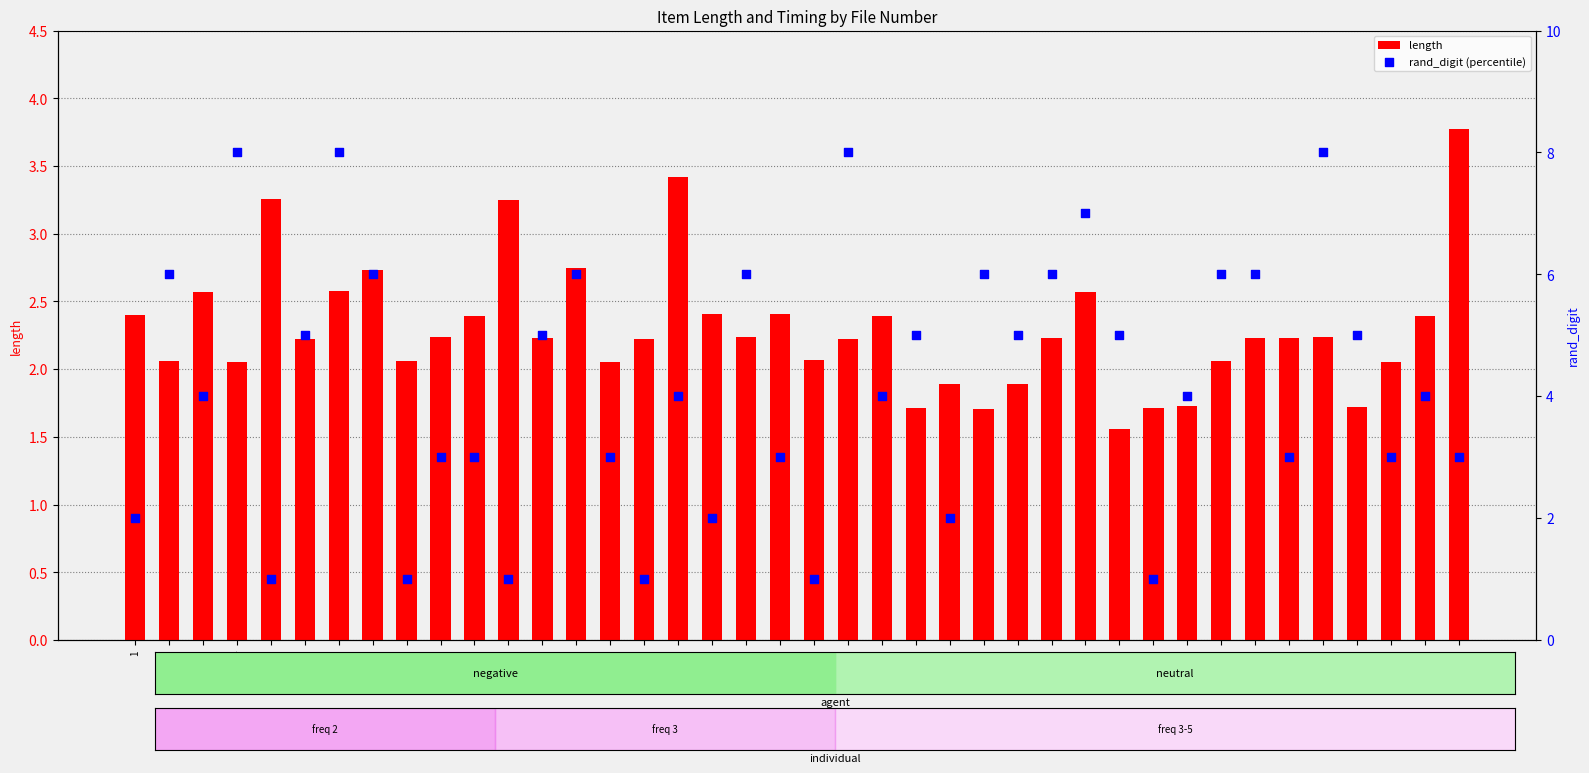

Is the value of length at 17 greater than the value of rand_digit (percentile) at 22?

No